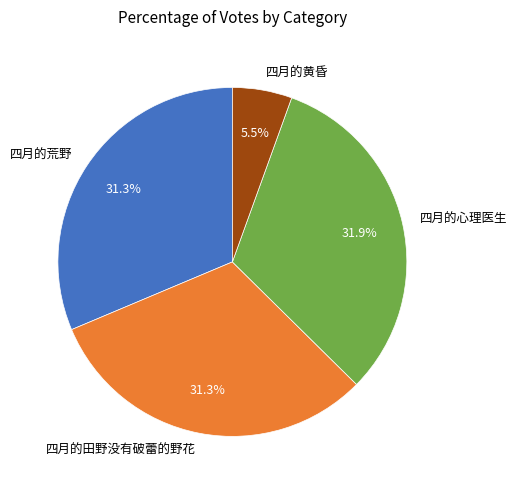

True or false: 四月的田野没有破蕾的野花 accounts for 31% of the total.

True